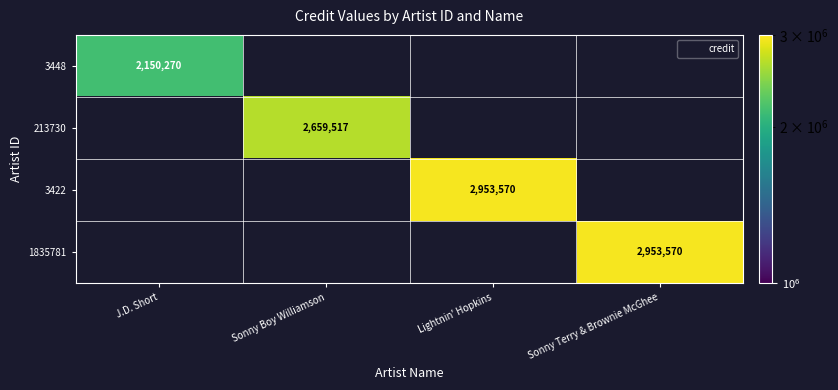

The value of 213730 at Sonny Boy Williamson is 2659517.0. True or false?

True